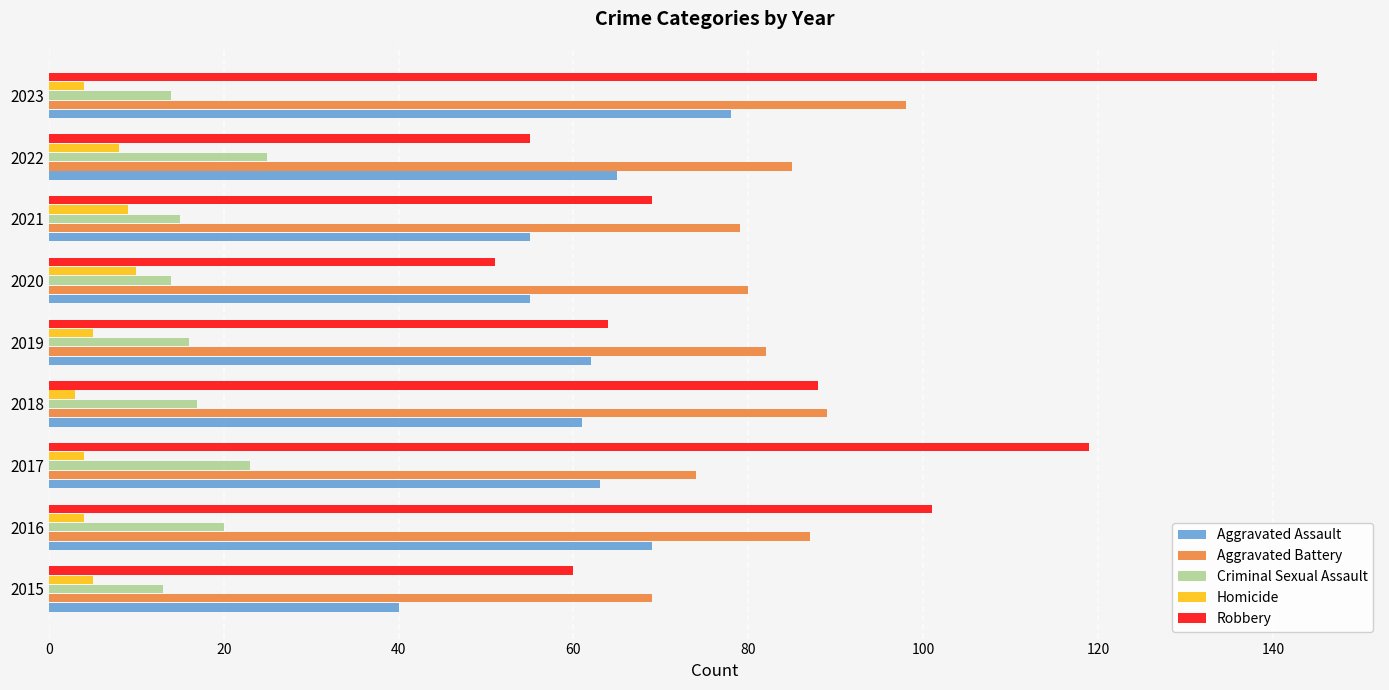

At which category is the sum across all series the highest?

2023